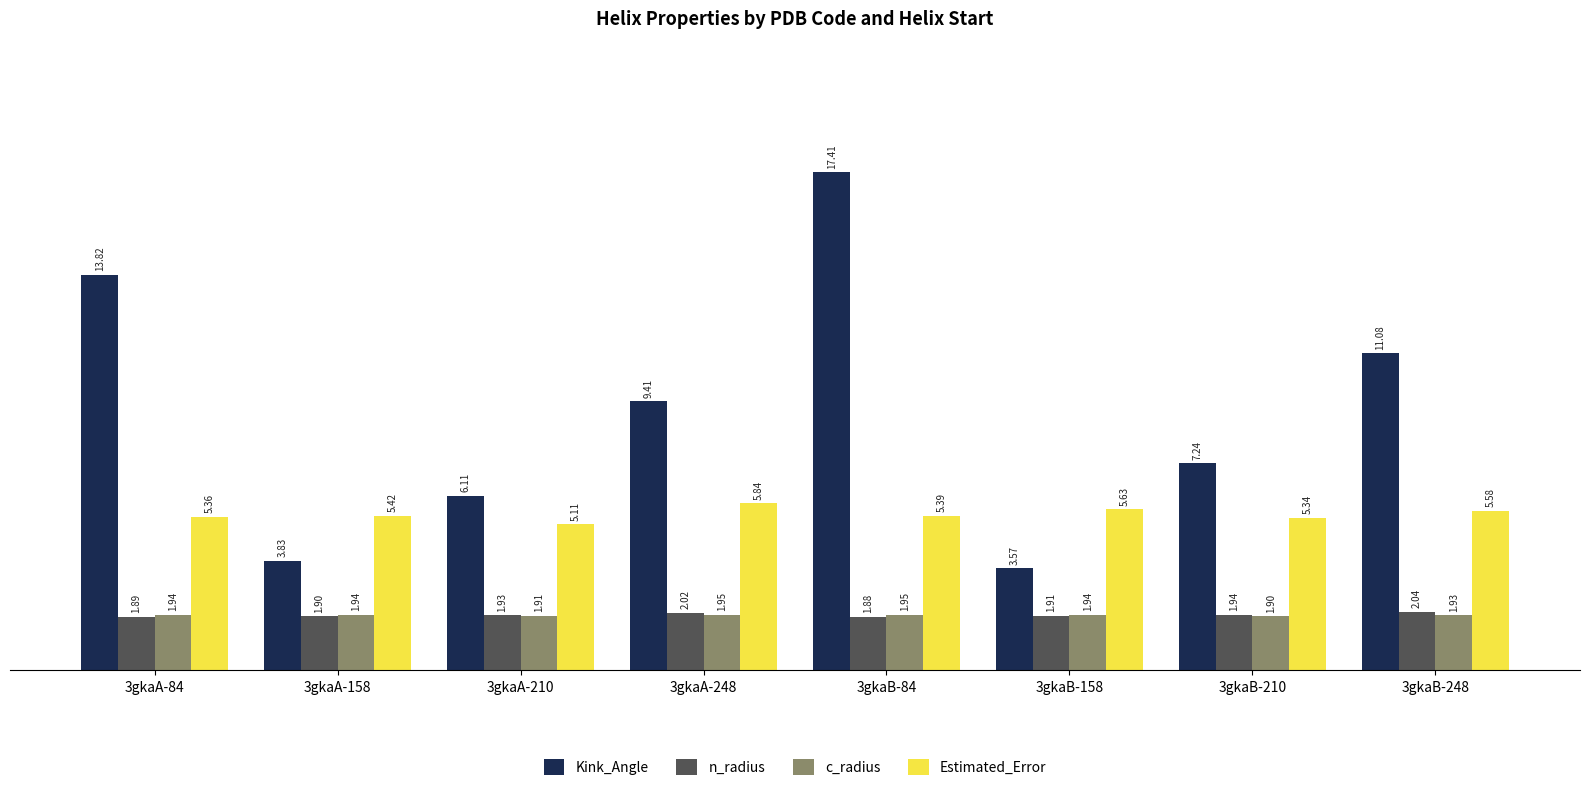

The value of n_radius at 3gkaB-158 is 1.9. True or false?

True